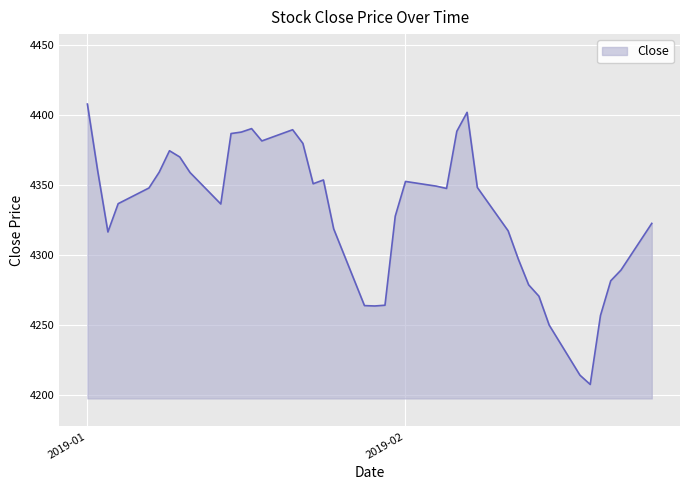

What is the greatest value displayed?

4407.9